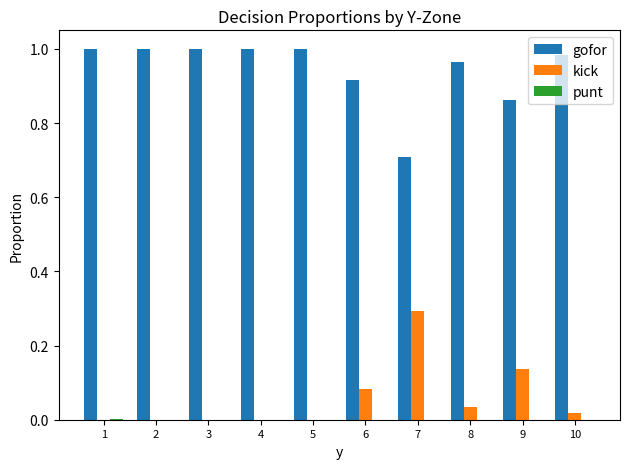

Is the value of kick at 5 greater than the value of gofor at 5?

No